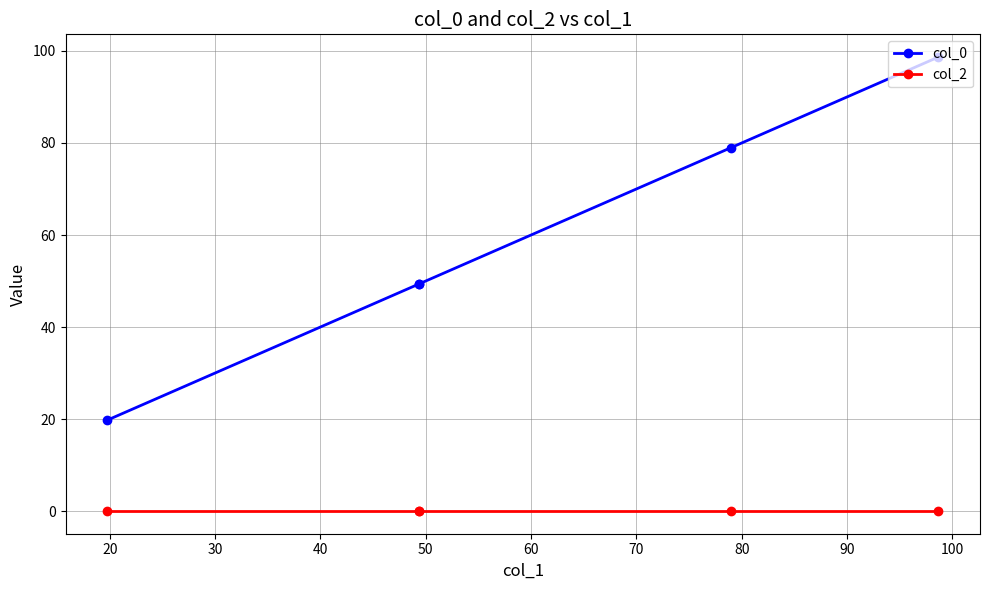

True or false: col_2 has a value of 0.0 at 40.

False